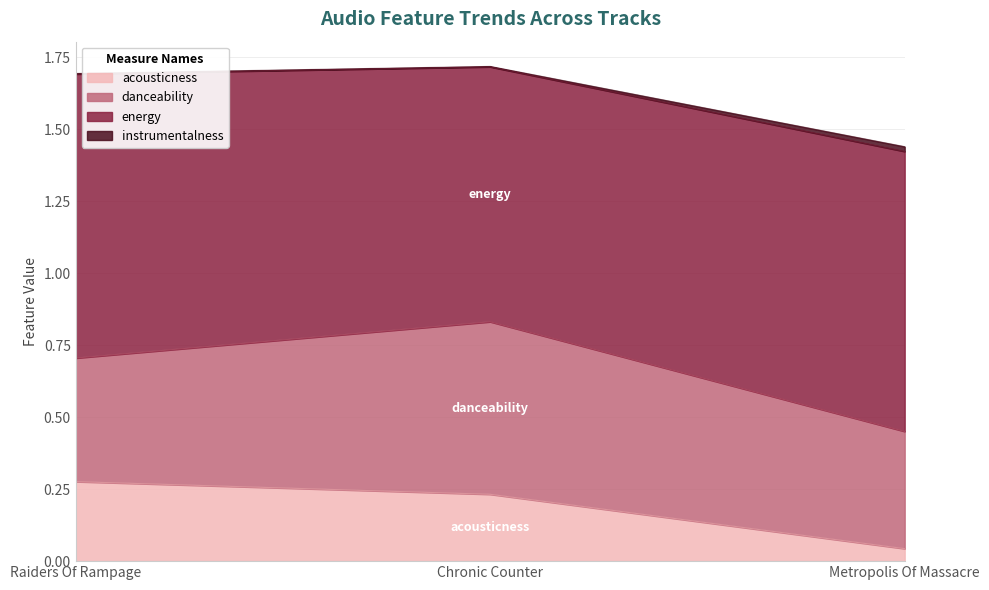

What value does the acousticness series have at Raiders Of Rampage?

0.3